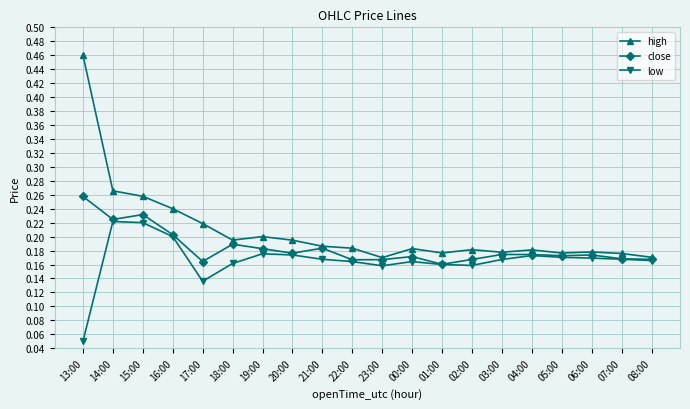

What position from the left is 17:00?

5